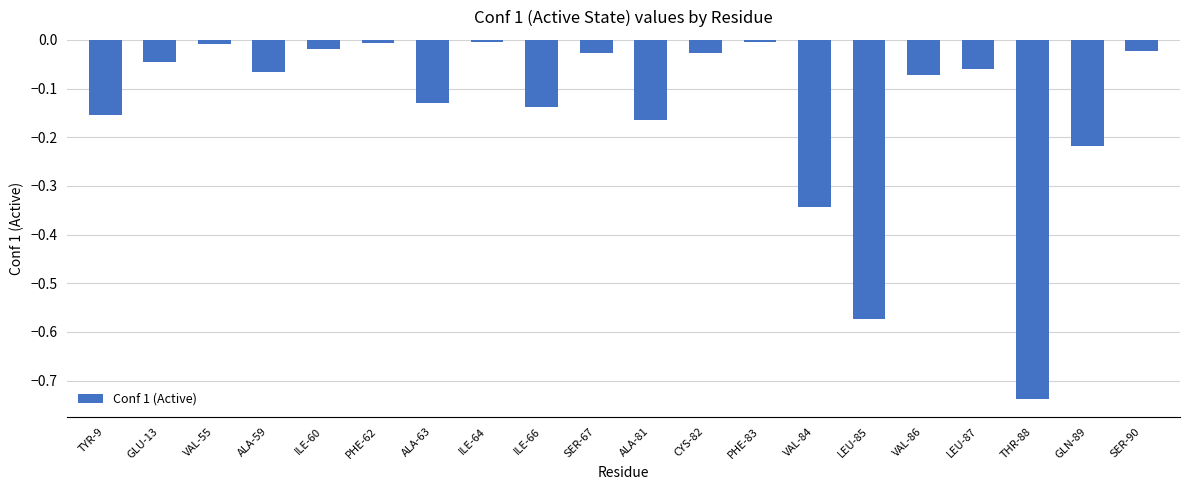

At which category does the chart reach its minimum across all series?

THR-88